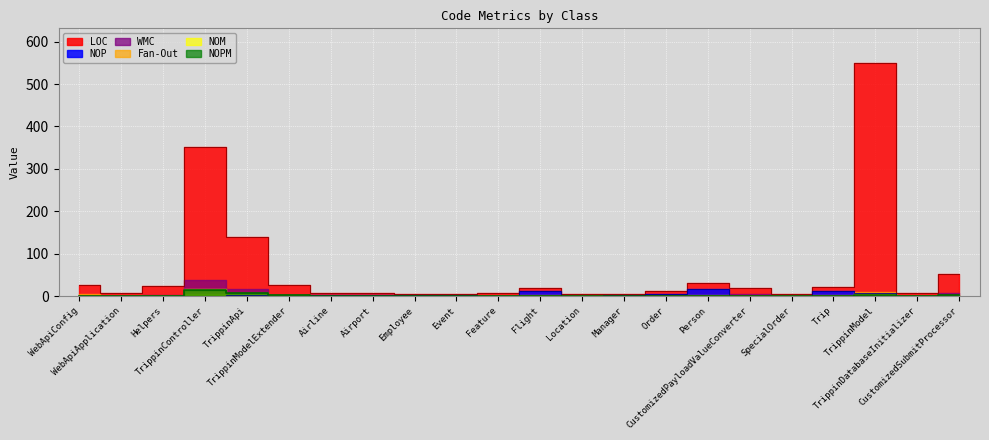

How many times do NOP and WMC cross each other?

3